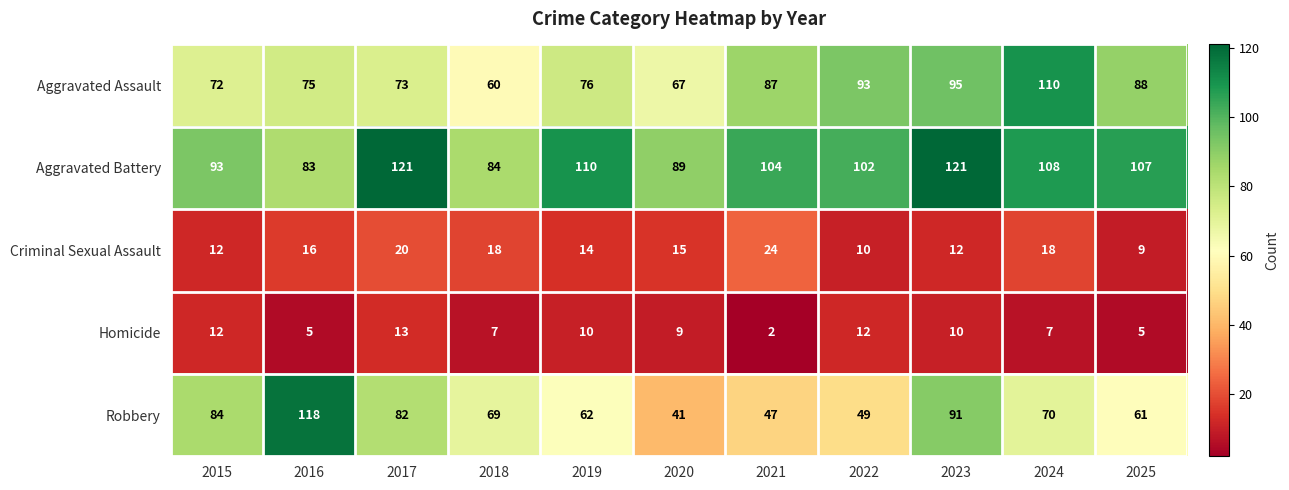

How many distinct data groups are displayed?

5